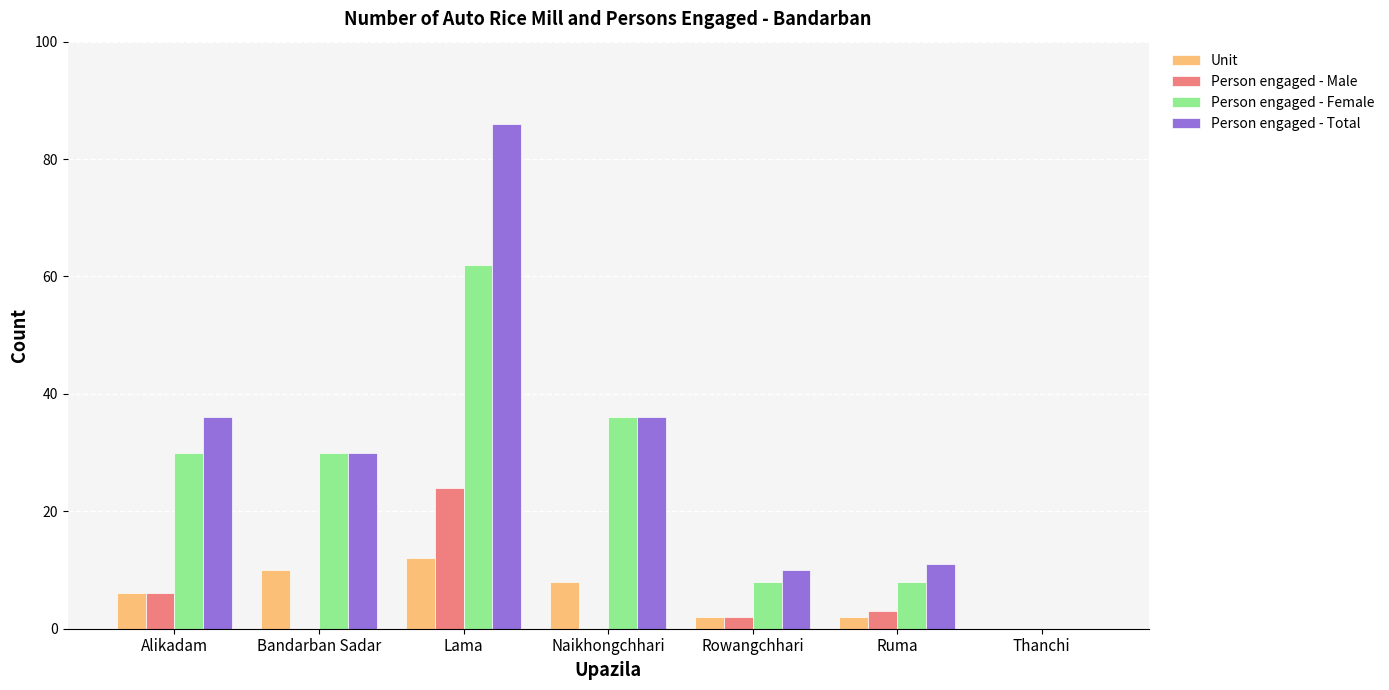

Between Lama and Naikhongchhari, which series saw the biggest shift?

Person engaged - Total